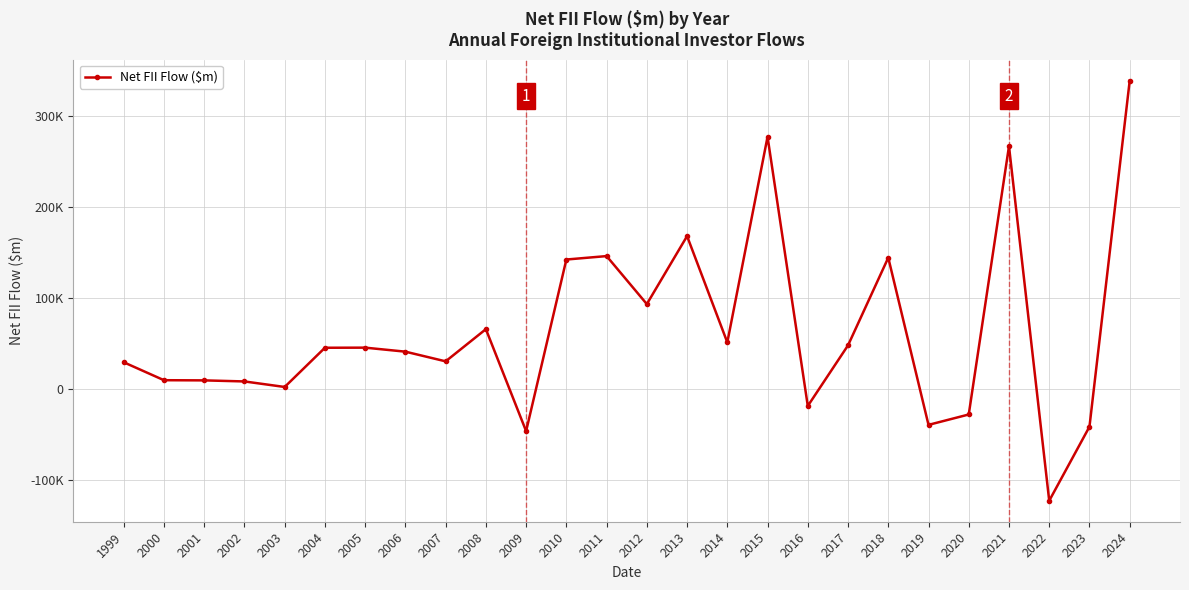

Reading right to left, transcribe all the data shown in this chart.

2024=339064.6	2023=-40937.0	2022=-122239.8	2021=267100.0	2020=-27529.2	2019=-38929.5	2018=144680.2	2017=48411.0	2016=-18175.3	2015=277459.7	2014=51648.8	2013=168367.0	2012=93725.5	2011=146438.1	2010=142658.3	2009=-45811.0	2008=66179.1	2007=30840.4	2006=41466.7	2005=45881.3	2004=45764.7	2003=2689.0	2002=8762.6	2001=9933.4	2000=10122.1	1999=29825.8